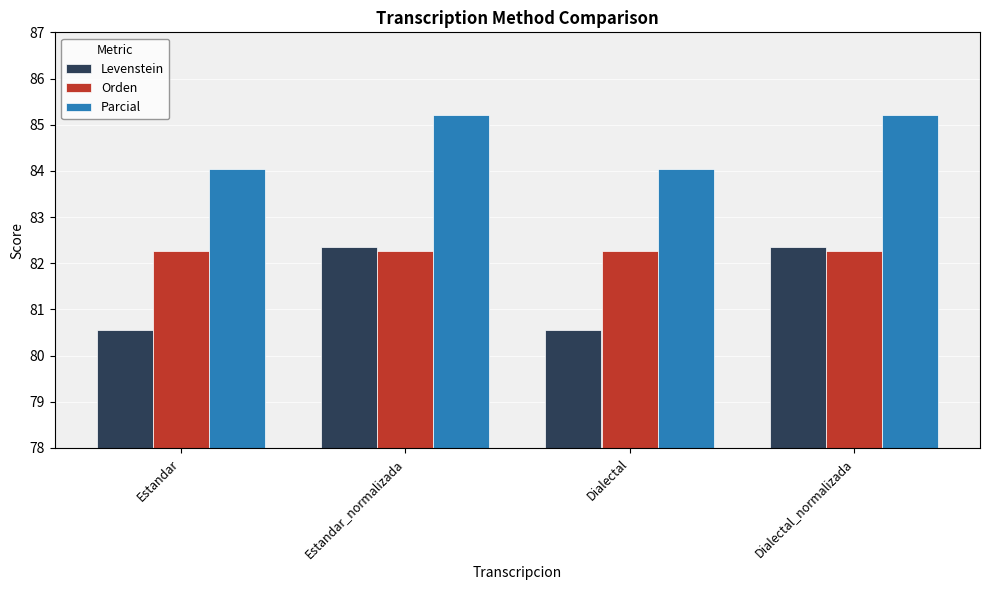

What is the value of the Orden bar at the 3rd from the left?

82.3